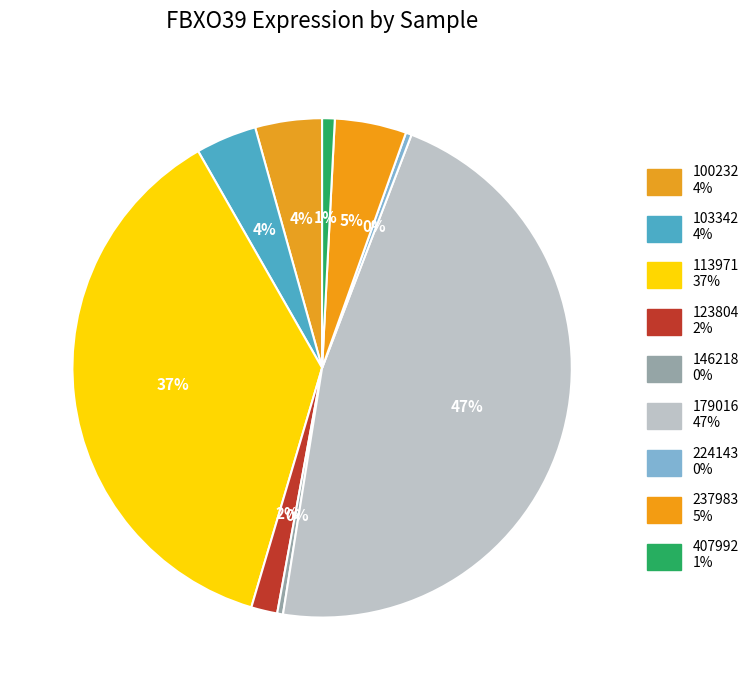

How many slices are in this pie chart?

9